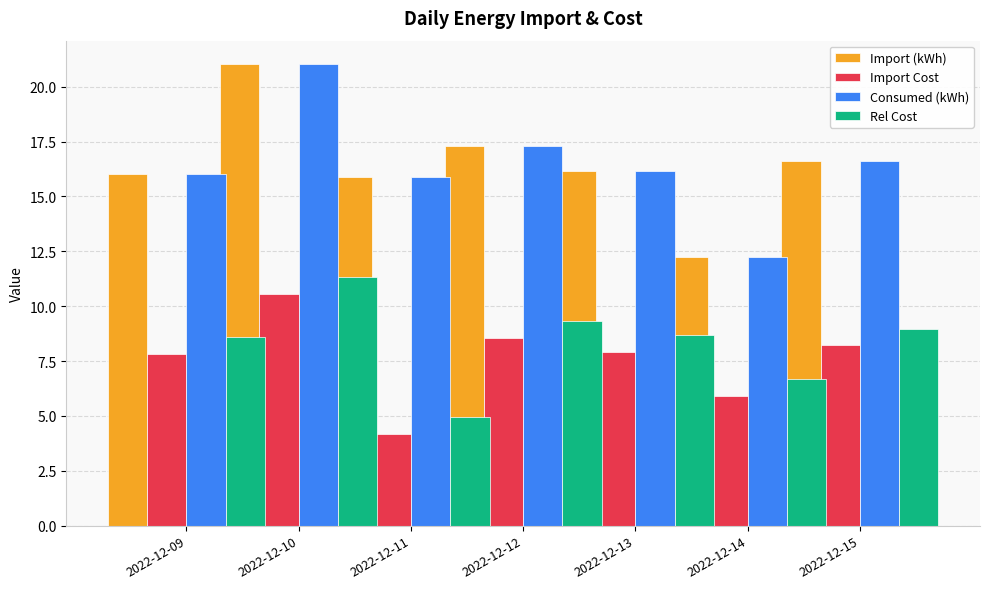

At which category is the sum across all series the highest?

2022-12-10